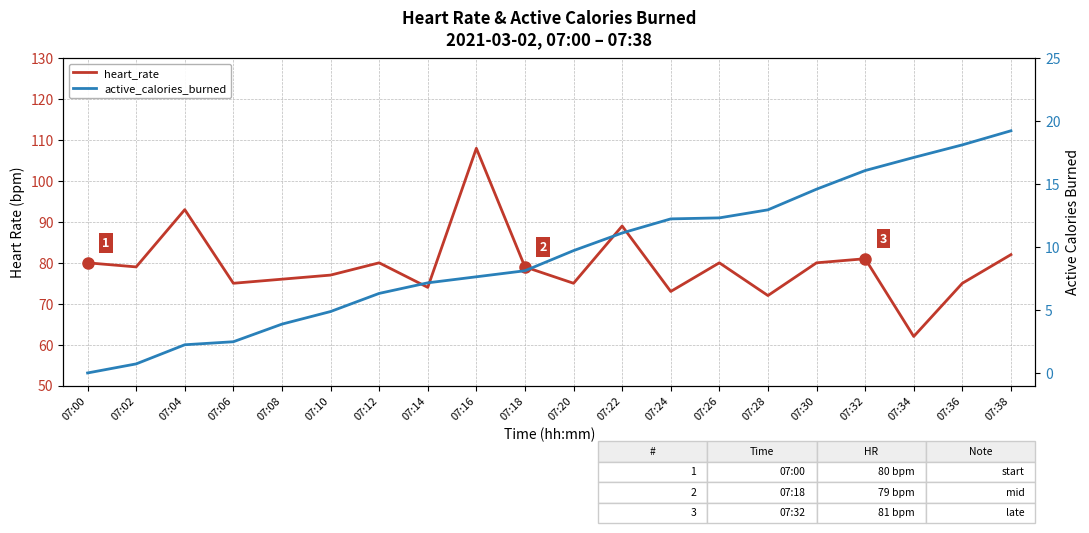

How many values in active_calories_burned are above zero?

19